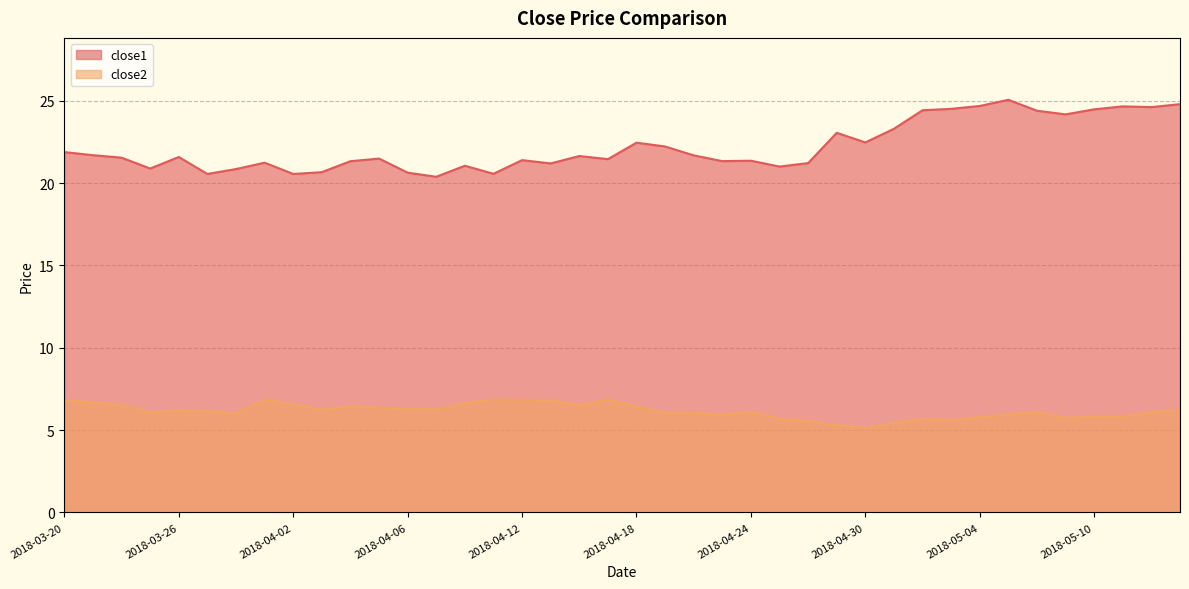

Rank the categories by close2 value from lowest to highest.

2018-04-30, 2018-04-27, 2018-05-01, 2018-04-26, 2018-05-03, 2018-05-02, 2018-04-25, 2018-05-09, 2018-05-04, 2018-05-10, 2018-05-11, 2018-04-23, 2018-05-07, 2018-03-28, 2018-04-20, 2018-04-19, 2018-03-23, 2018-05-08, 2018-05-14, 2018-04-24, 2018-03-27, 2018-03-26, 2018-04-03, 2018-05-15, 2018-04-06, 2018-04-09, 2018-04-05, 2018-04-18, 2018-04-04, 2018-03-22, 2018-04-16, 2018-04-02, 2018-04-10, 2018-03-21, 2018-04-13, 2018-03-20, 2018-04-12, 2018-04-11, 2018-03-29, 2018-04-17